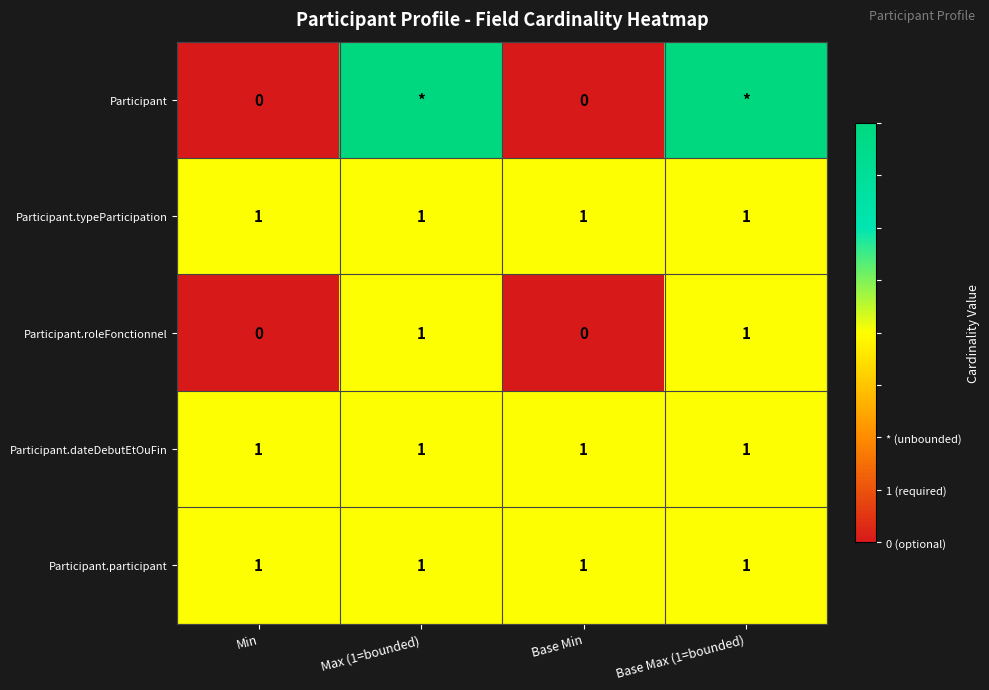

True or false: Participant.dateDebutEtOuFin has a value of 1 at Base Min.

True